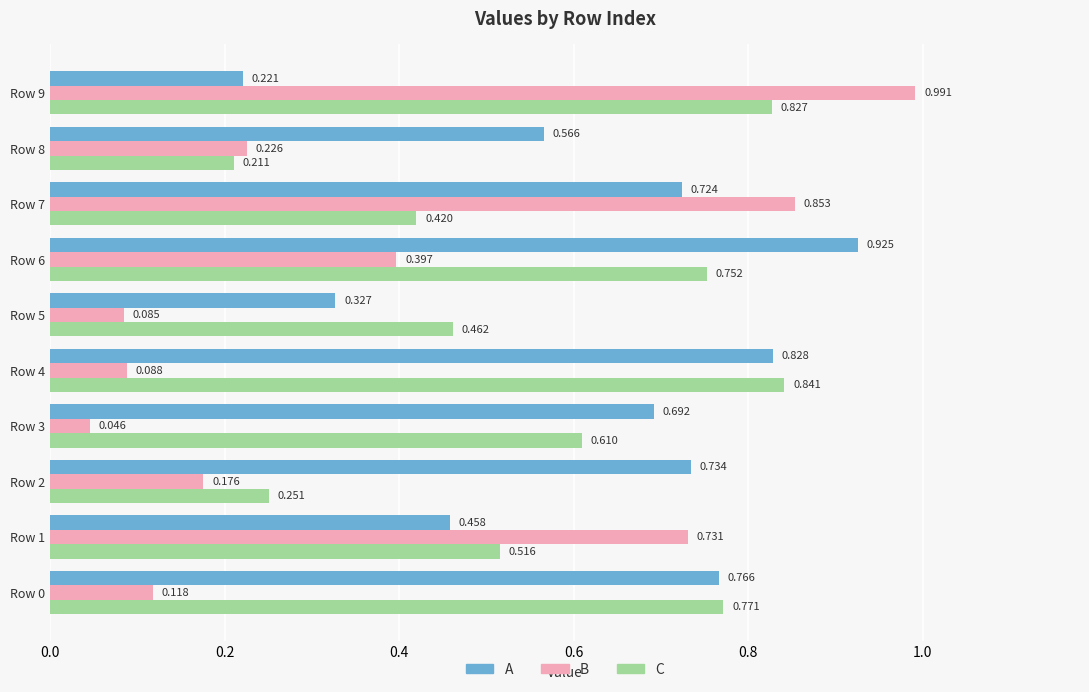

List the series in order of their peak value, highest first.

B, A, C